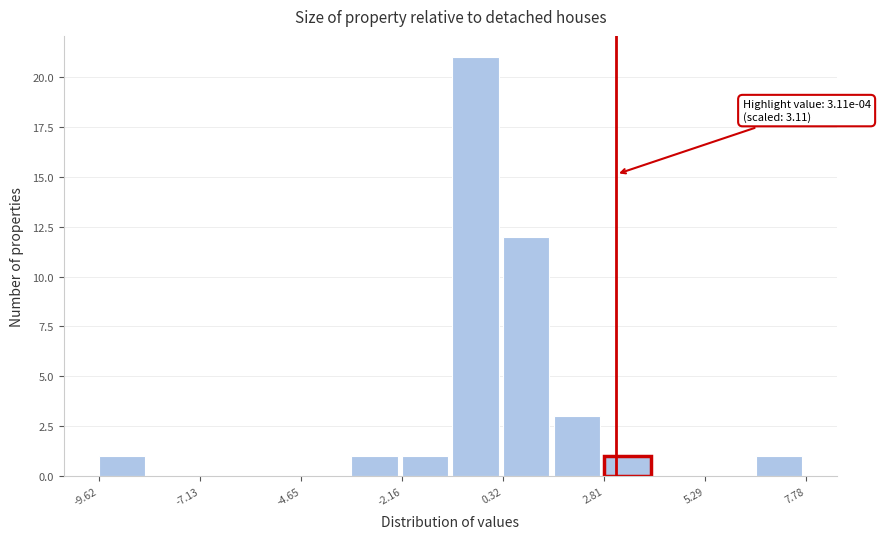

Read against the x-axis, roughly where is the centre of the tallest bar?

-0.5